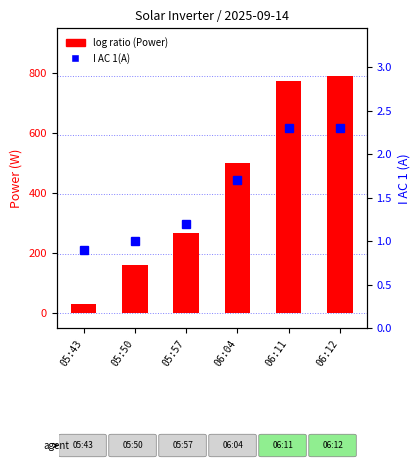

Is it true that I AC 1(A) equals 0.9 at 05:43?

True